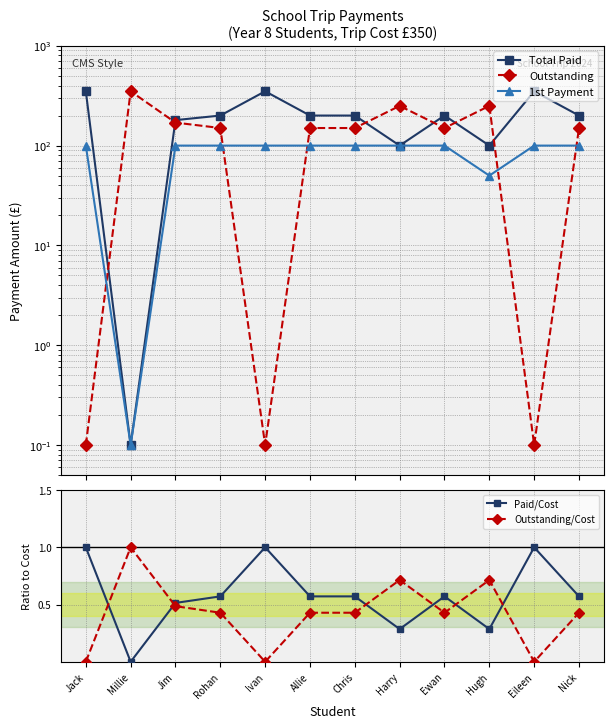

How many times do Outstanding/Cost and 1st Payment cross each other?

2